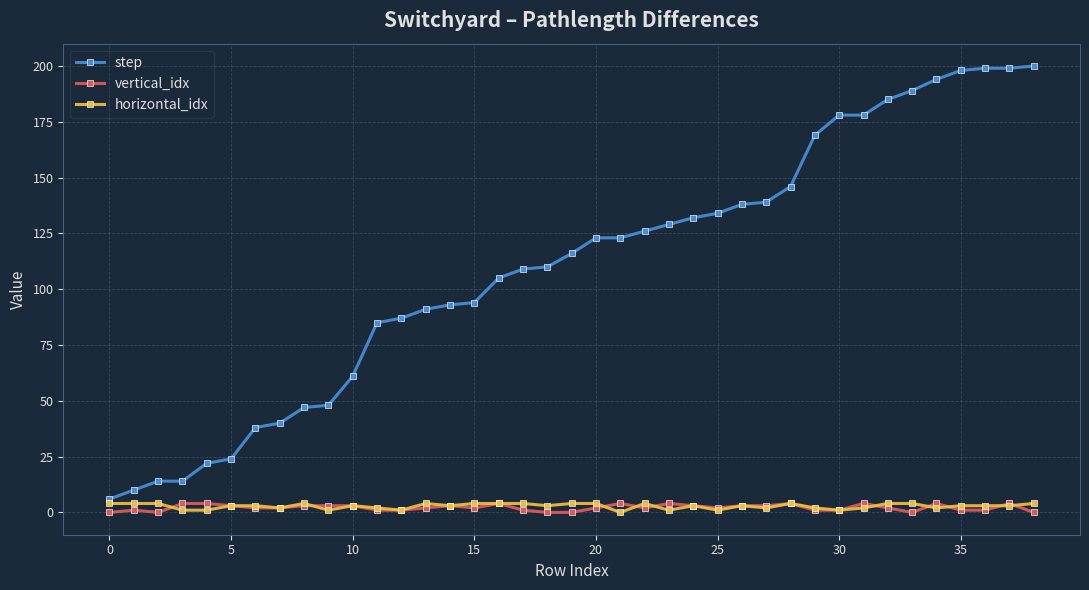

How many data points does each series have?

39